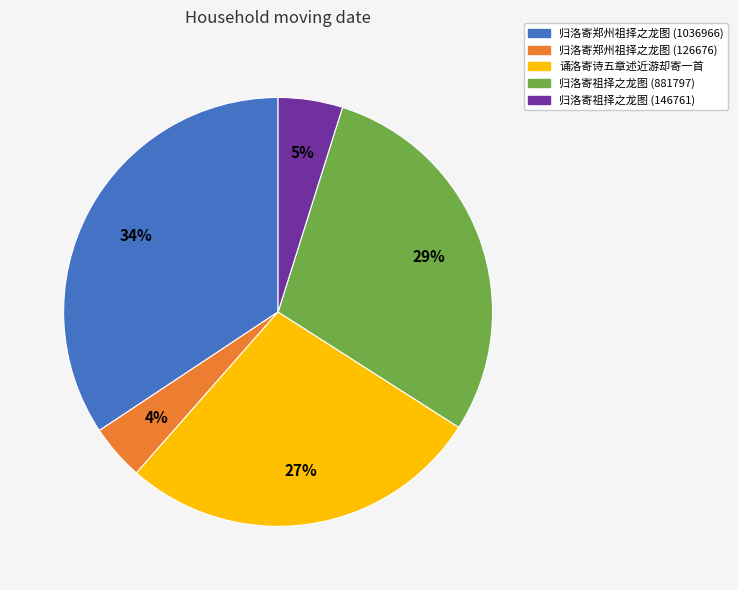

To the nearest percent, what is the average slice percentage?

20%